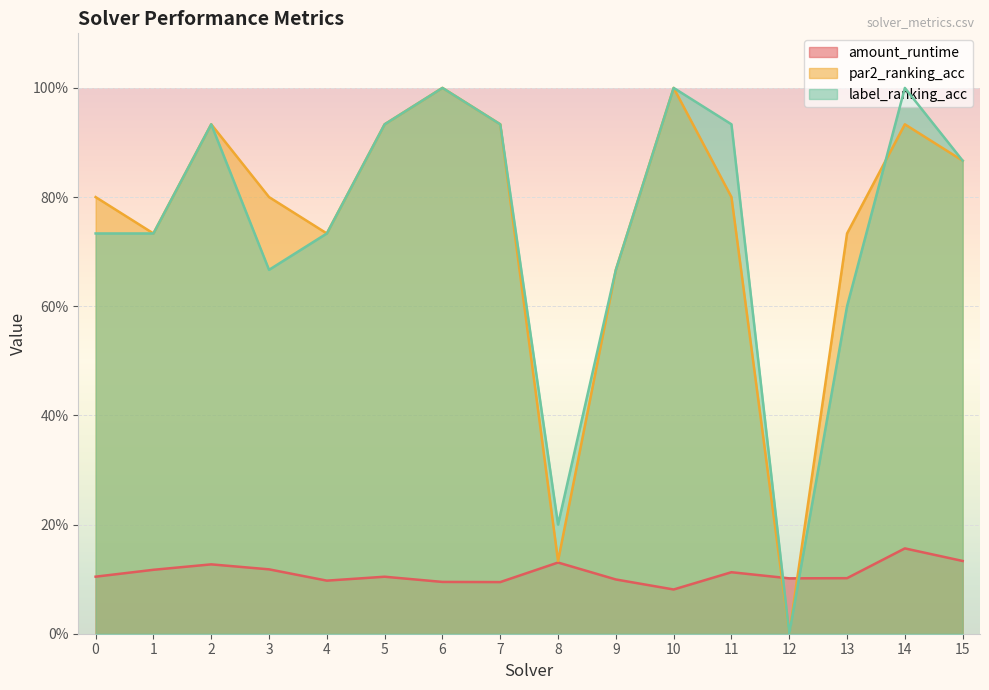

In par2_ranking_acc, how many points are higher than both neighbors (excluding endpoints)?

4